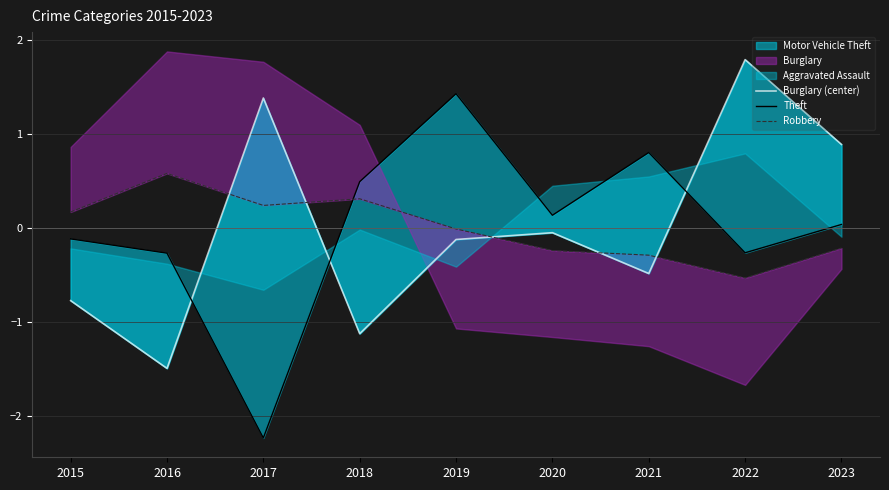

Which series ends up on top after the final intersection of Burglary (center) and Robbery?

Burglary (center)